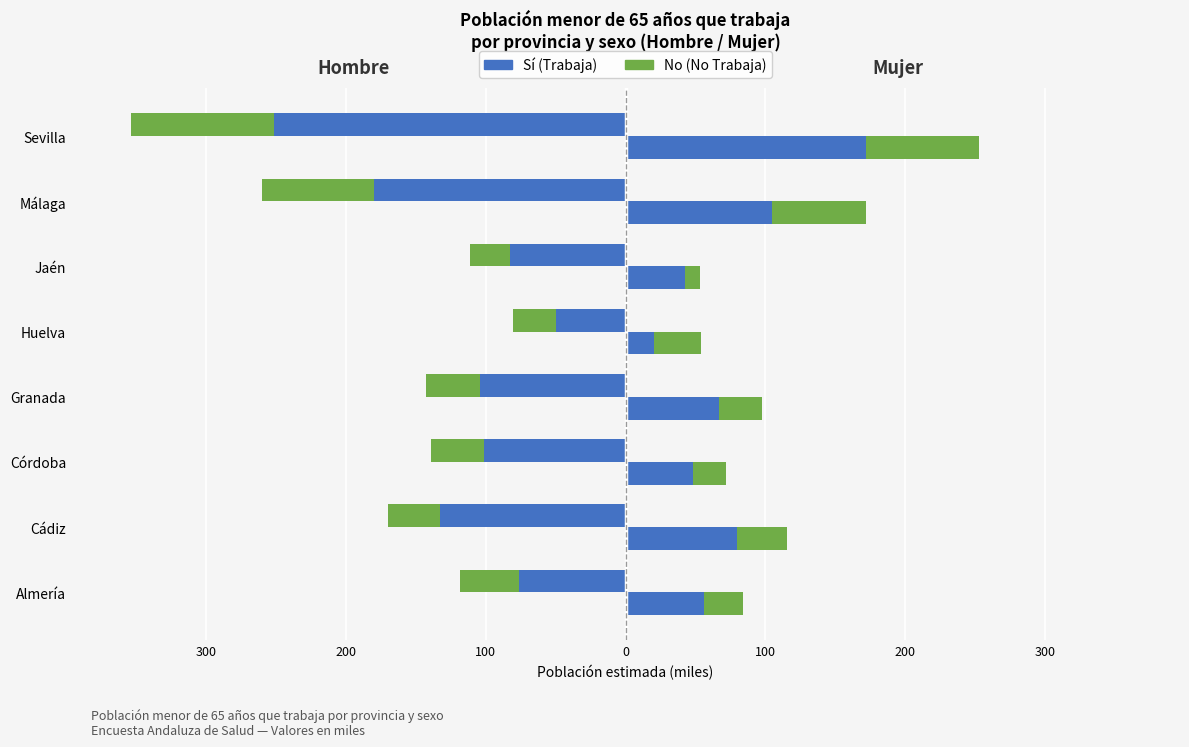

What is the sum of all Sí (Trabaja) values?

-977.7